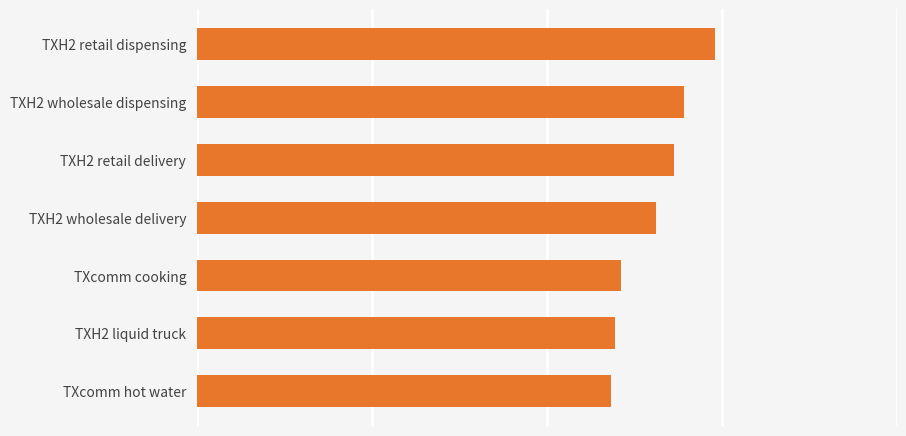

How many data points does each series have?

7